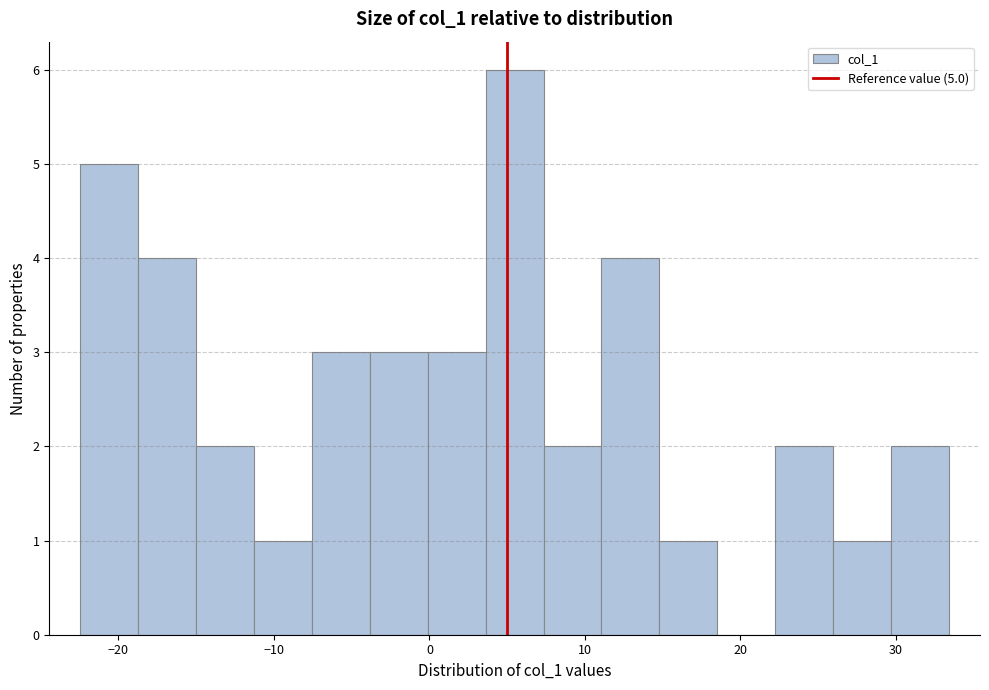

Around what value on the x-axis is the tallest bar? Give the approximate position of its centre, as read against the axis.

5